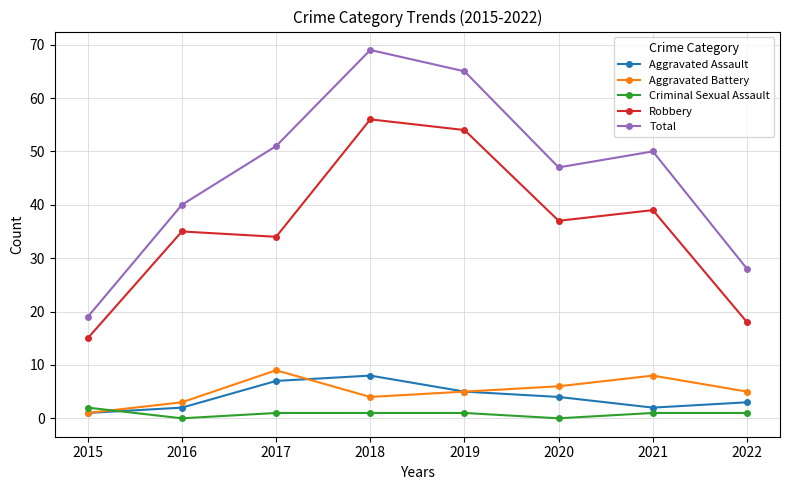

True or false: Total and Aggravated Assault intersect in this chart.

False